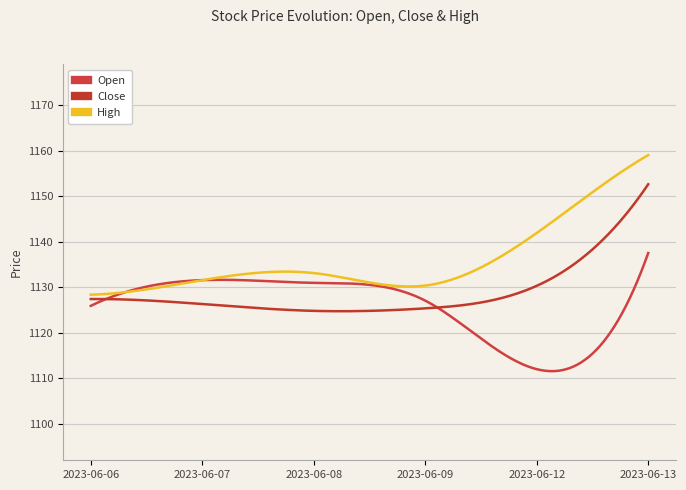

How many lines are shown in the chart?

3